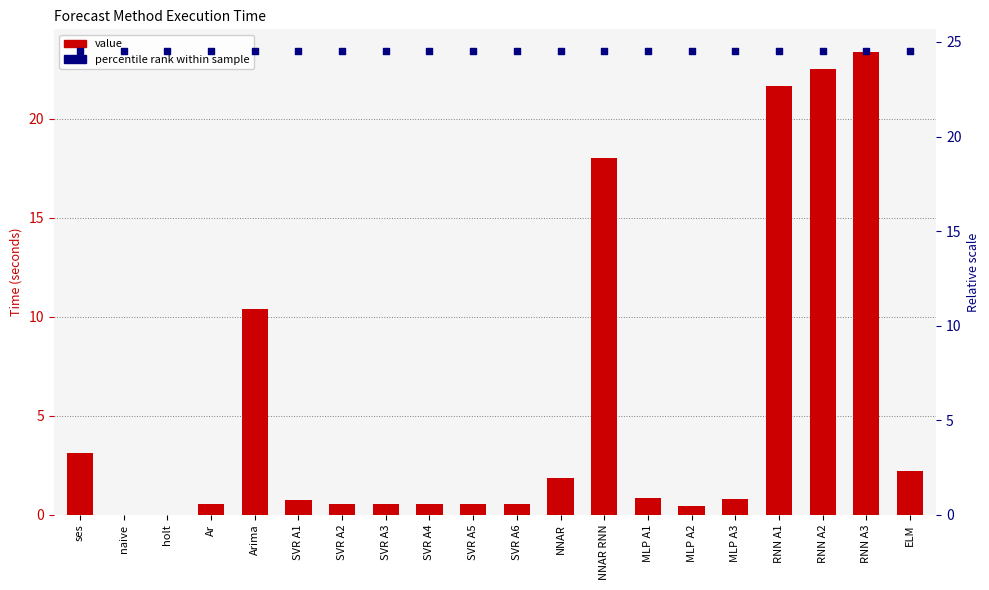

What are all the series names shown in the legend?

value, percentile rank within sample